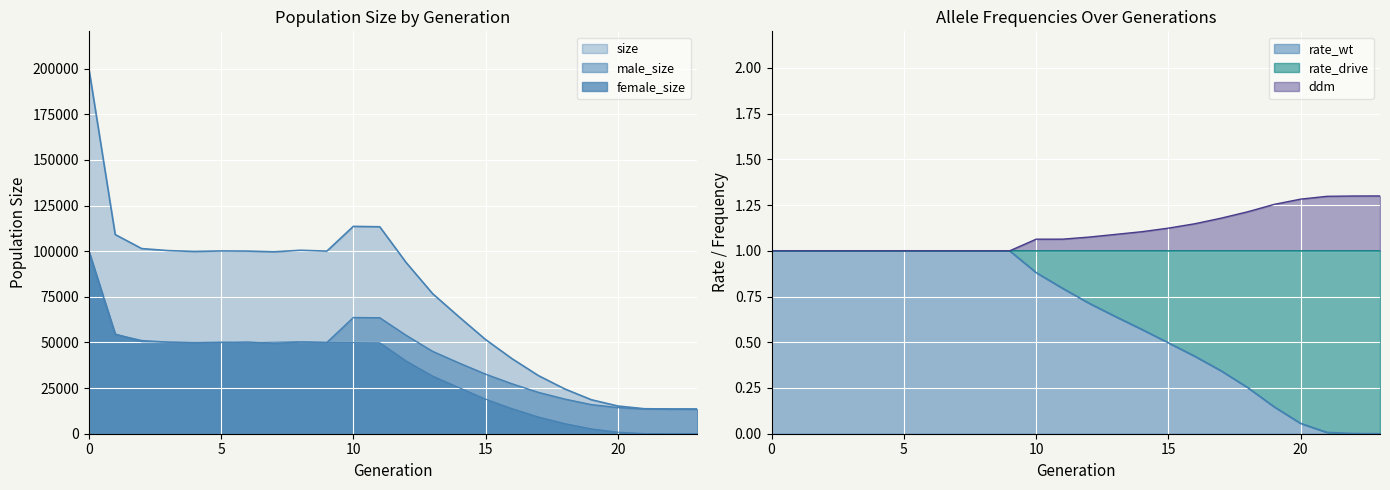

True or false: rate_wt and size cross at least once.

False